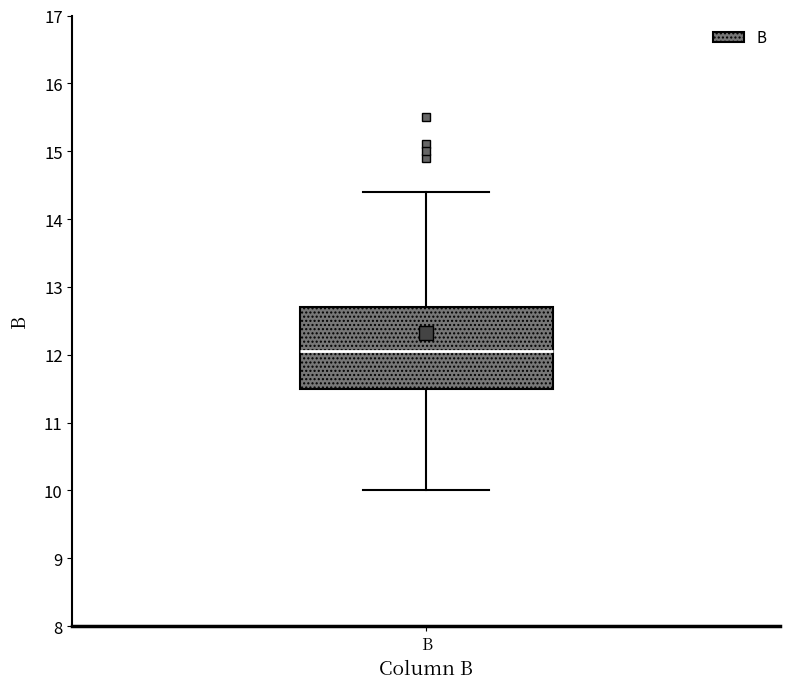

Where does the median line of the box for B sit on the y-axis? The values are not printed on the chart, so give them approximately, as read against the axis.

12.1